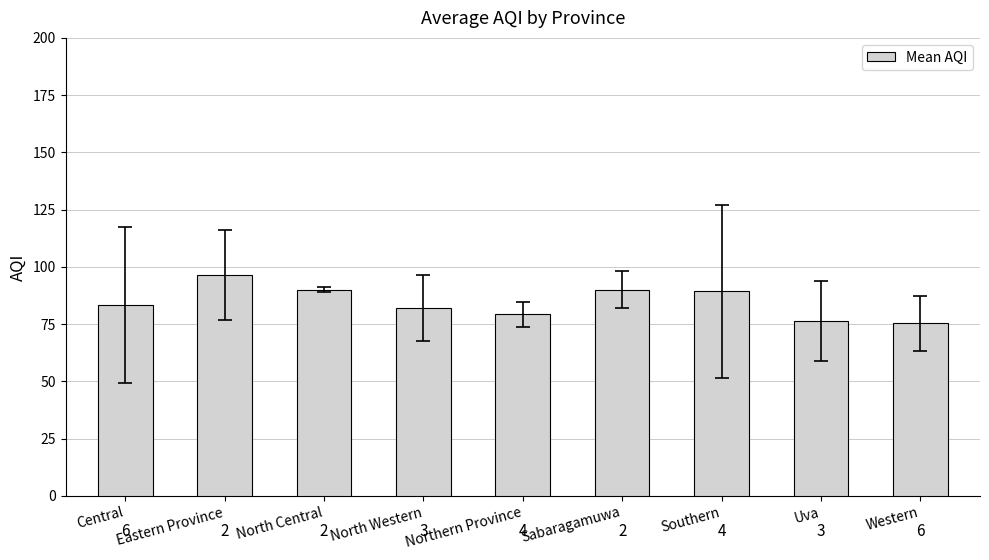

What is the sum of all values?

762.0